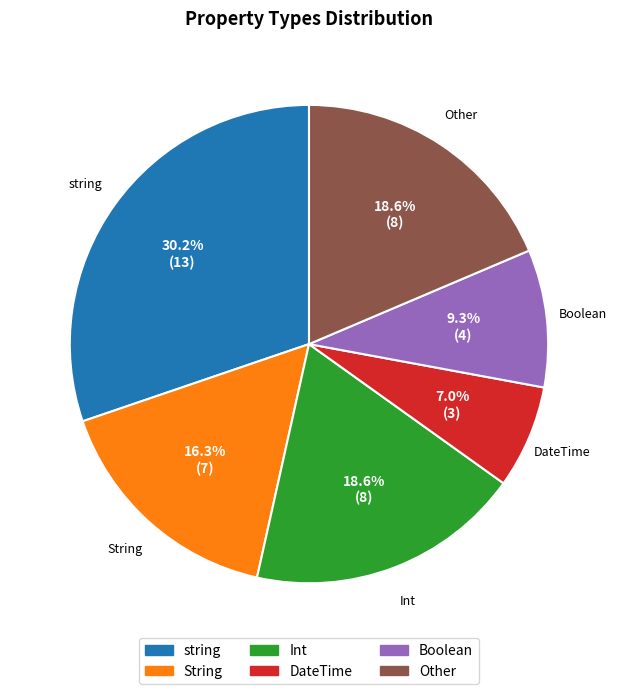

To the nearest percent, what is the combined percentage of Int and Other?

37%